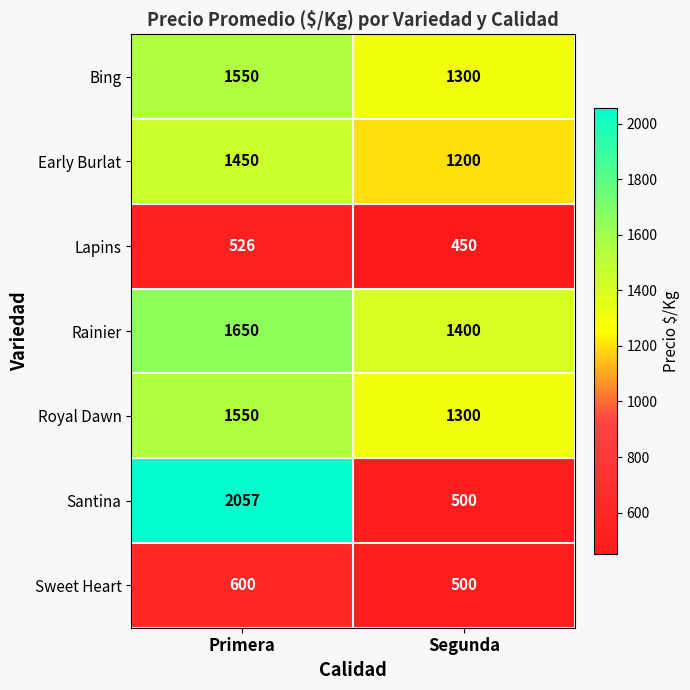

At which label does Sweet Heart reach its peak?

Primera